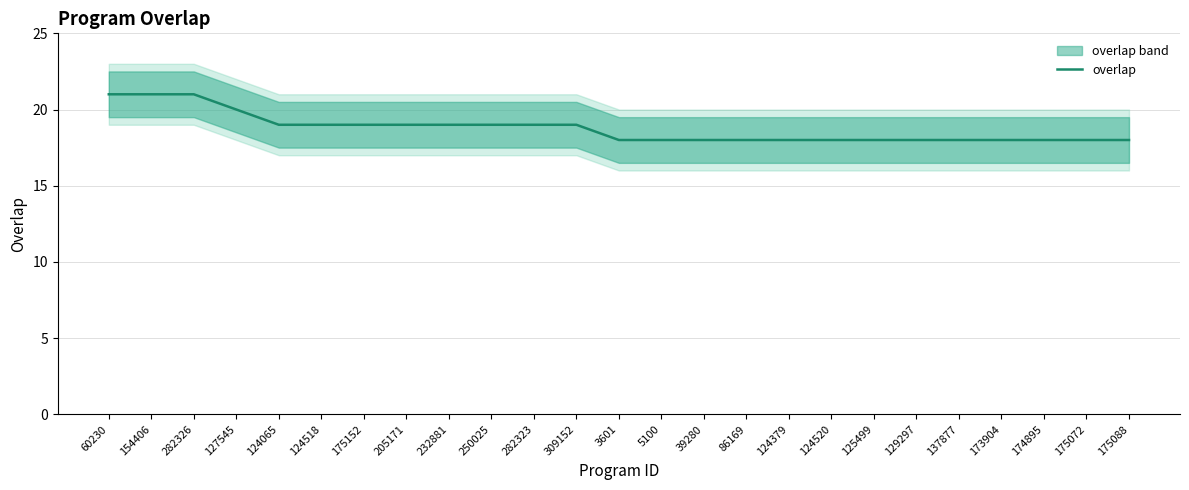

List the labels in order of value, smallest first.

3601, 5100, 39280, 86169, 124379, 124520, 125499, 129297, 137877, 173904, 174895, 175072, 175088, 124065, 124518, 175152, 205171, 232881, 250025, 282323, 309152, 127545, 60230, 154406, 282326